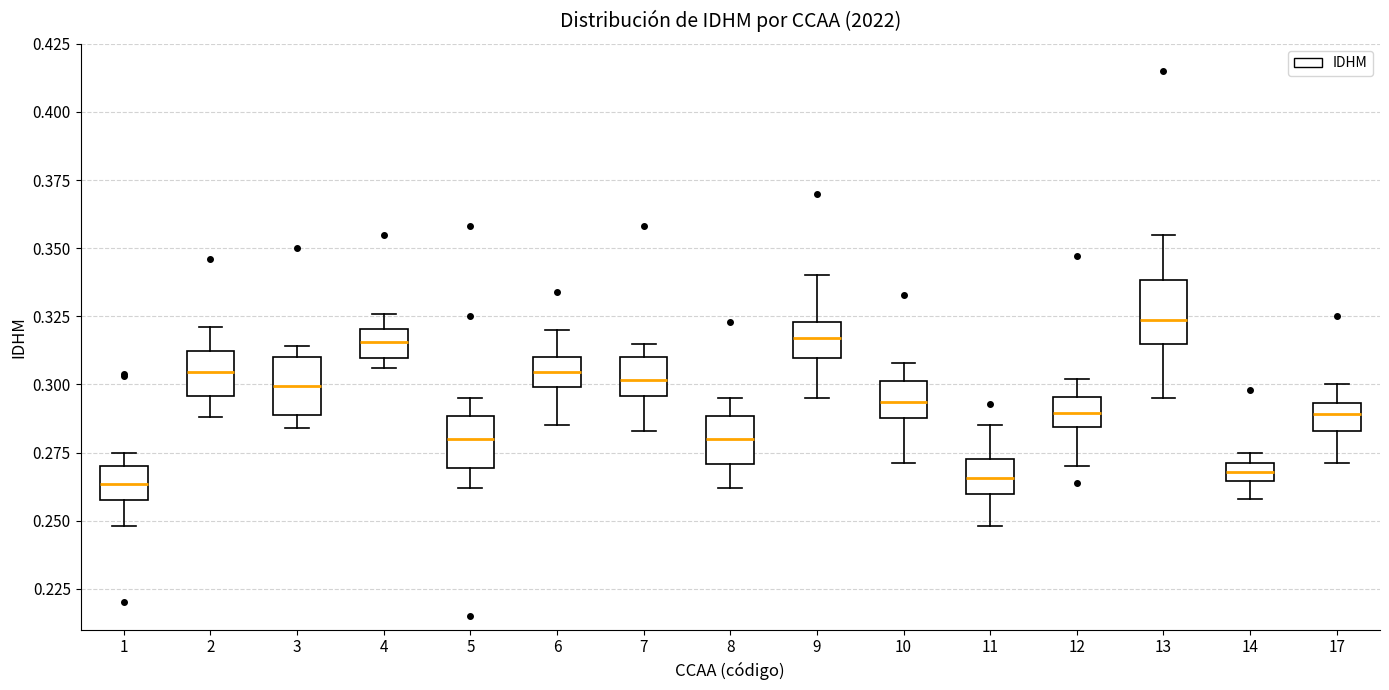

Which box has the highest median line?

13